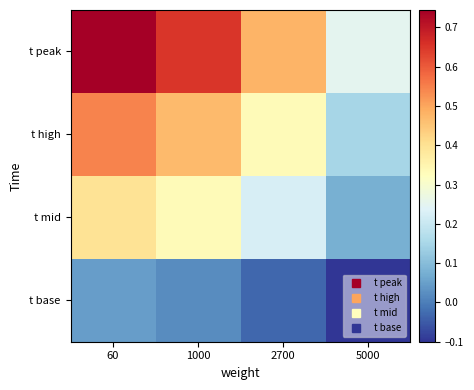

Rank the series by their average value, from lowest to highest.

t base, t mid, t high, t peak